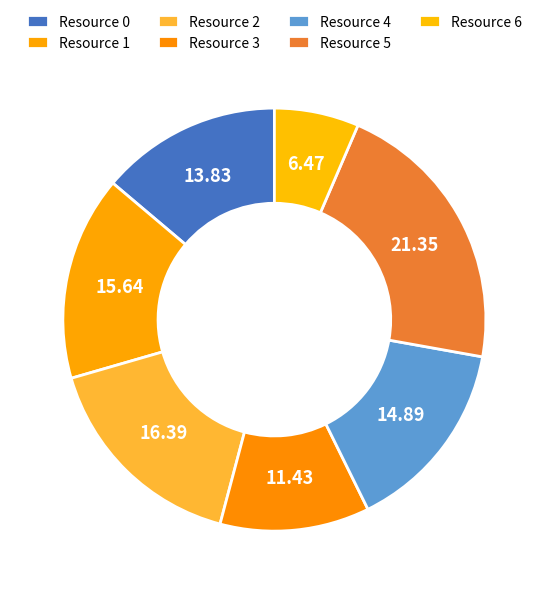

How many segments does this pie chart have?

7